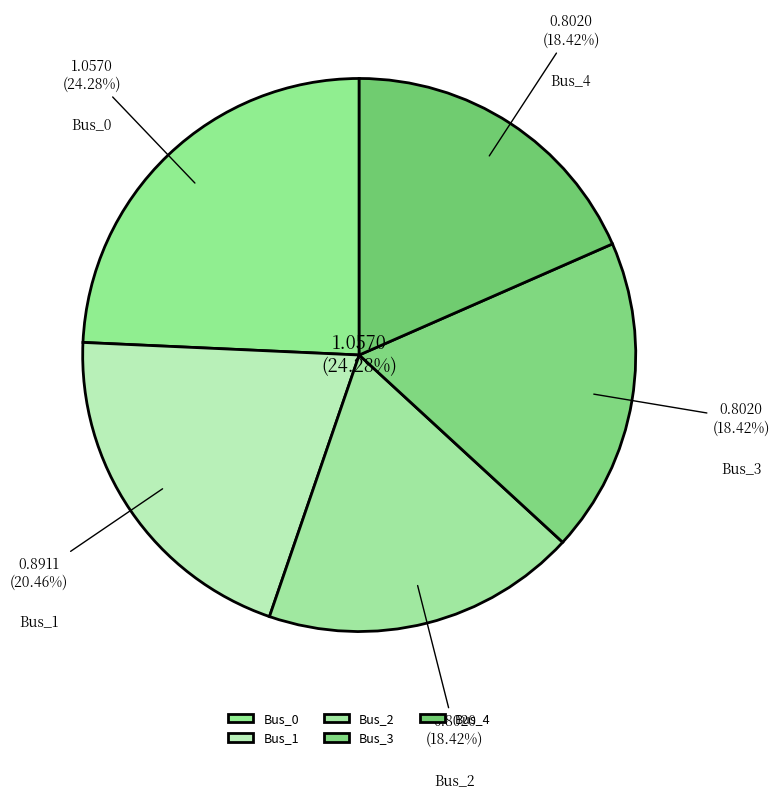

What is the smallest slice in the pie chart?

Bus_2